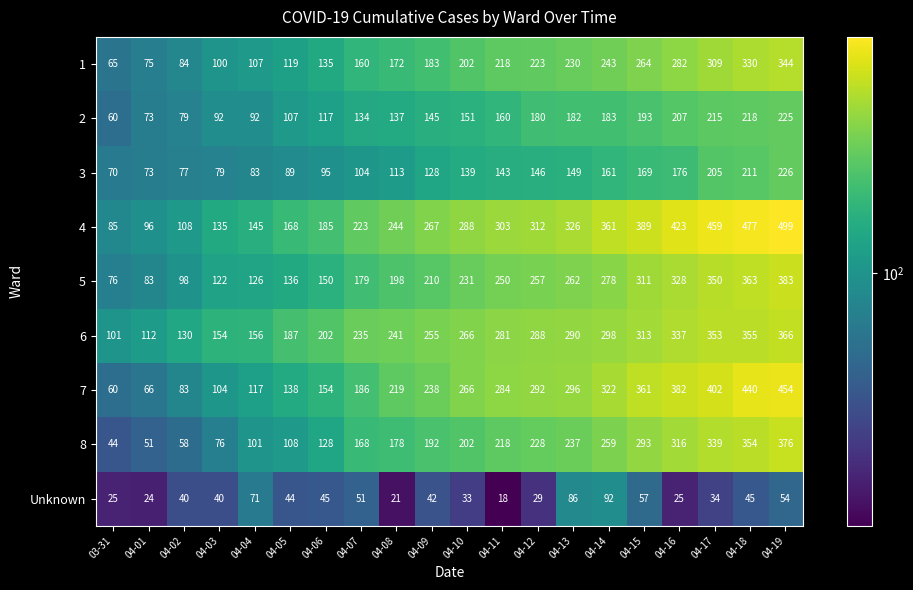

Which series changed the most between 03-31 and 04-12?

7